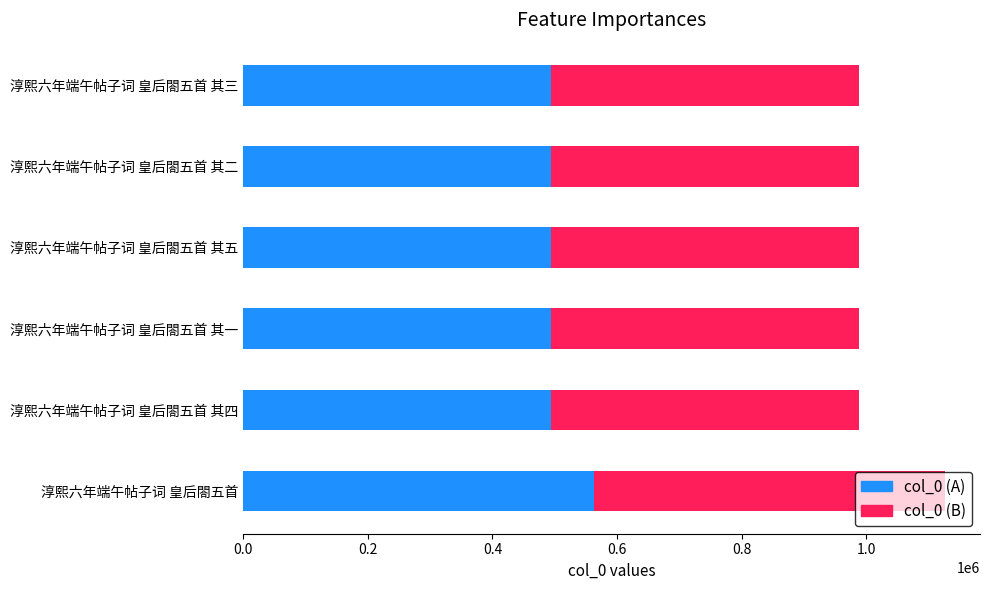

How many data points in col_0 (A) are less than 494094?

3